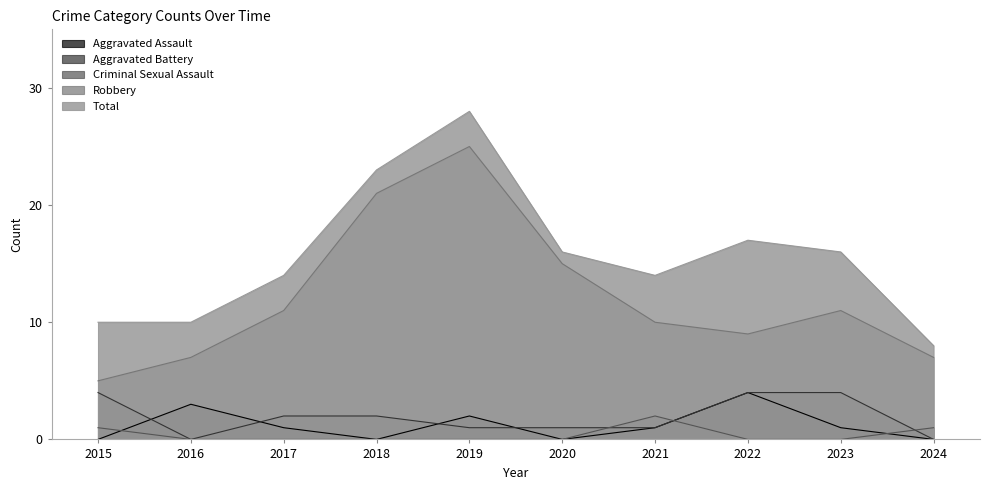

List the series in order of their peak value, lowest first.

Criminal Sexual Assault, Aggravated Assault, Aggravated Battery, Robbery, Total